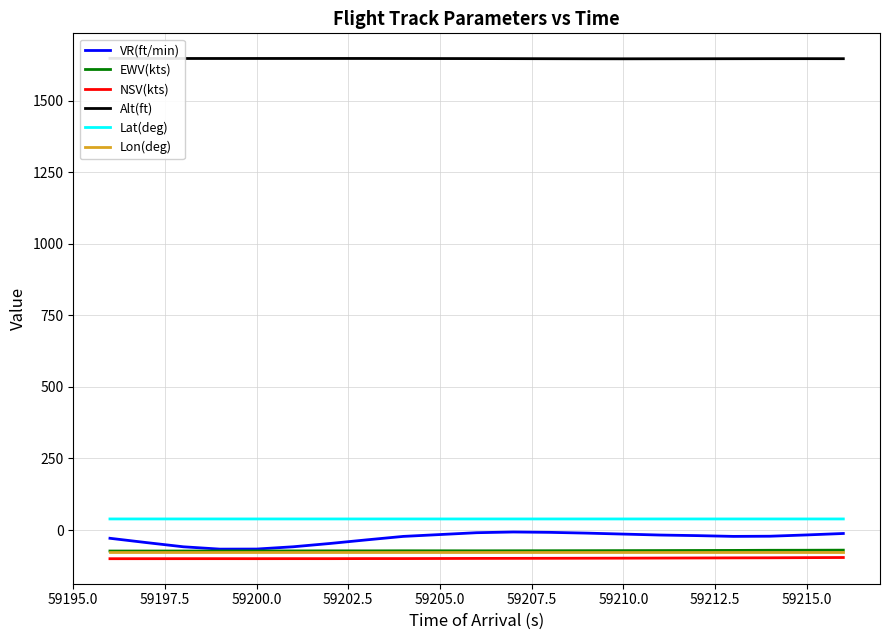

Which series has the largest total across all categories?

Alt(ft)